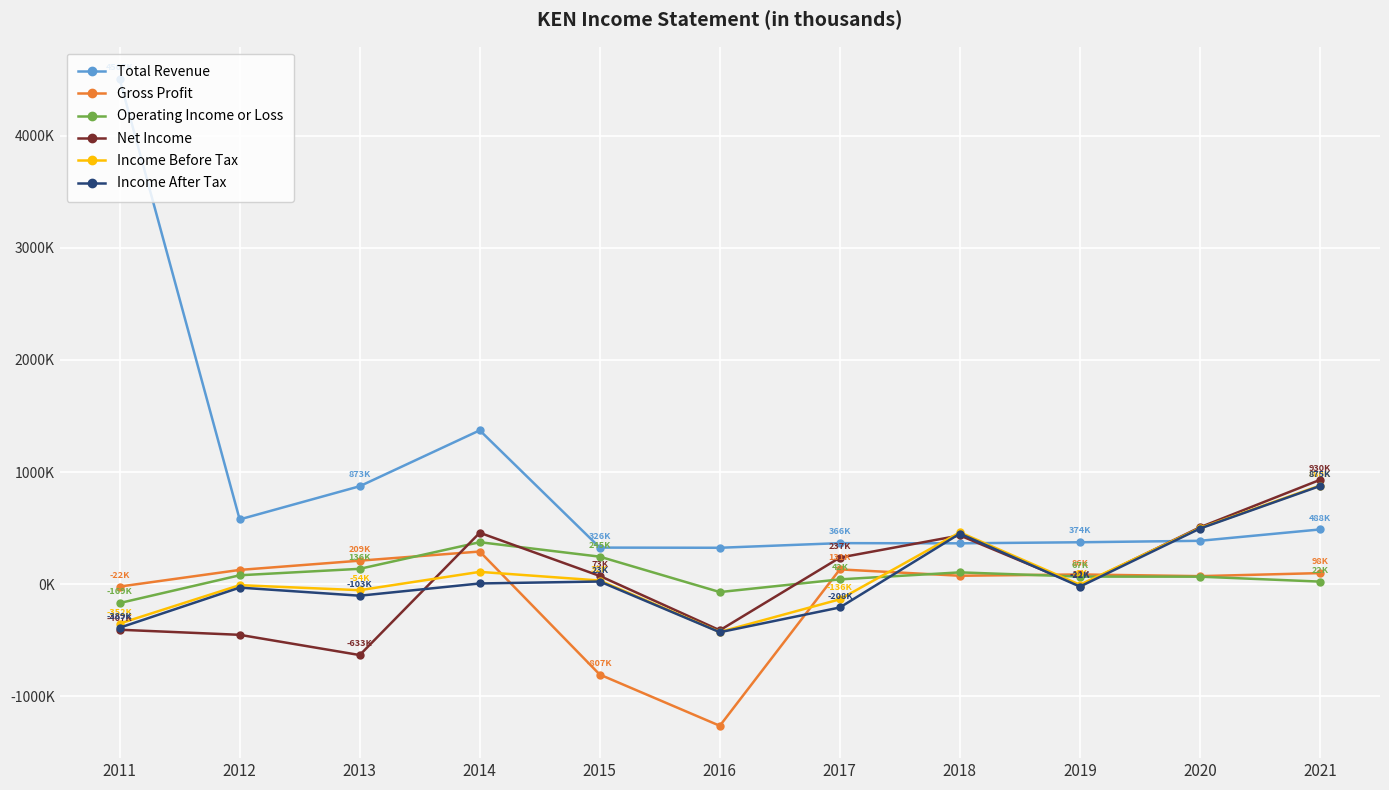

What is the value of the Gross Profit point at the 3rd from the left?

209200